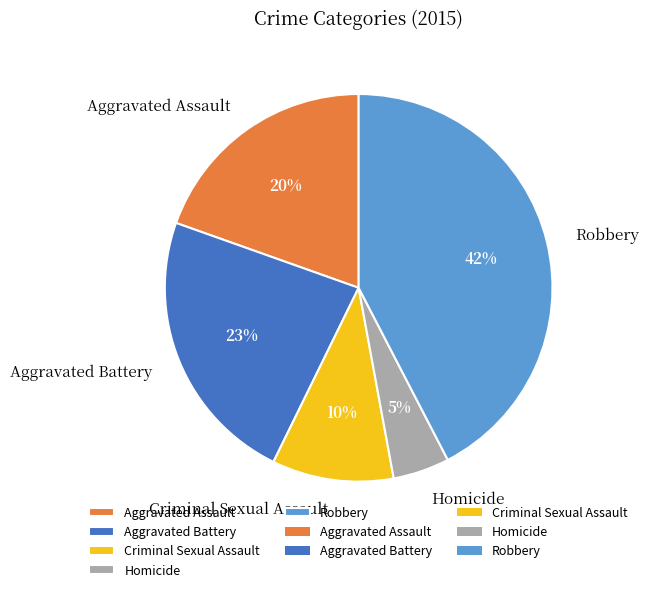

Do Robbery and Aggravated Battery together represent more than half of the pie?

Yes